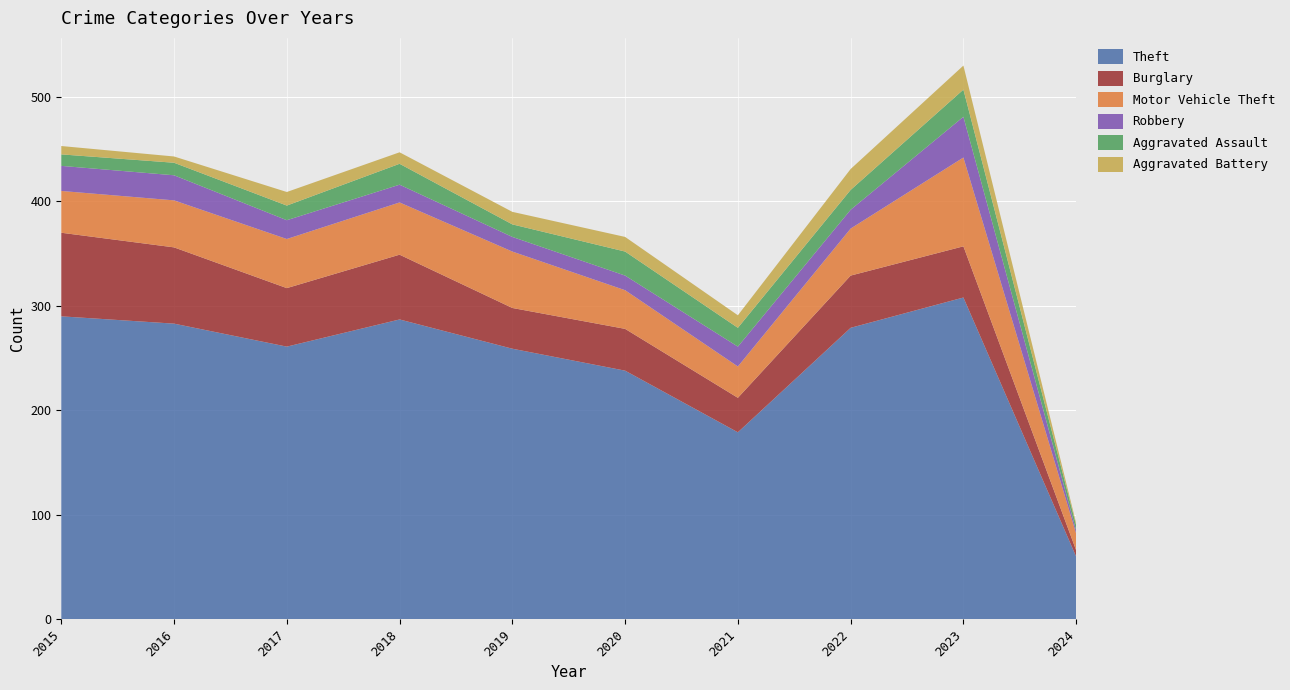

Reading left to right, transcribe all the data shown in this chart.

Theft: 290	283	261	287	259	238	179	279	308	60
Burglary: 80	73	56	62	39	40	33	50	49	6
Motor Vehicle Theft: 40	45	47	50	54	37	30	45	85	16
Robbery: 24	24	18	17	14	14	19	18	39	3
Aggravated Assault: 11	12	14	20	12	23	18	19	26	5
Aggravated Battery: 8	6	13	11	12	14	12	20	23	2